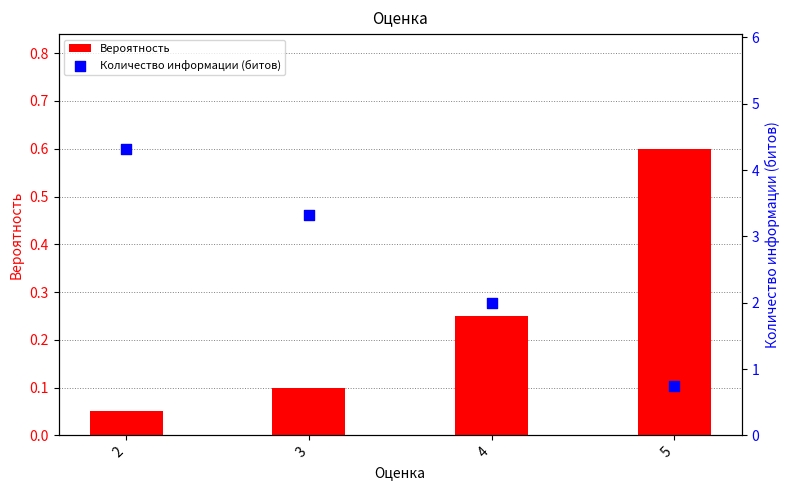

Which series contains the highest Y value?

Количество информации (битов)